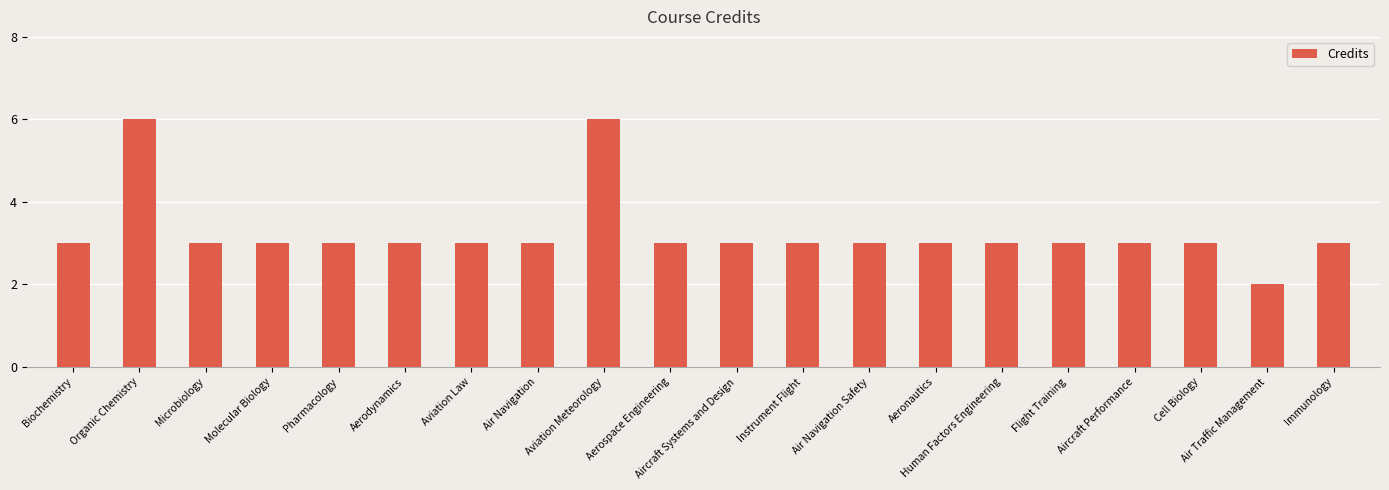

Read the value at Organic Chemistry.

6